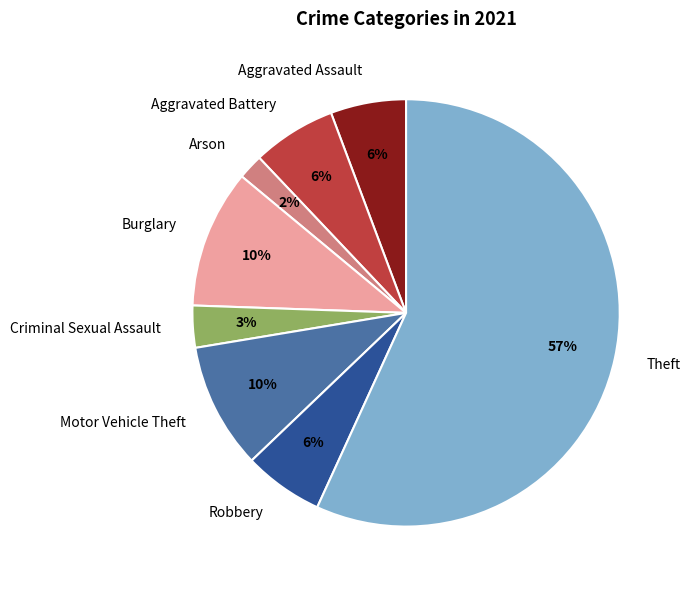

Count the number of slices in the pie.

8